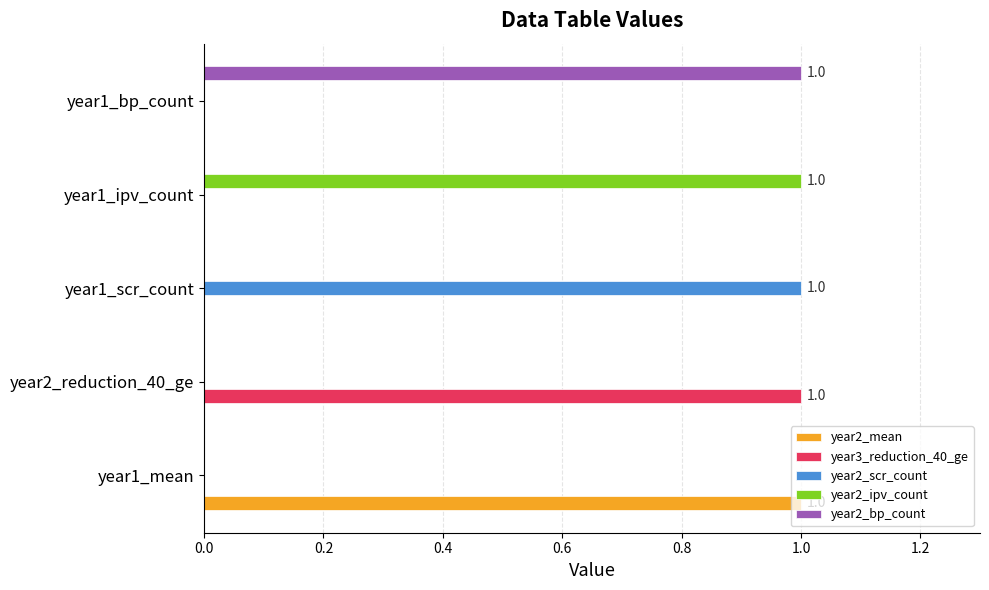

Which category has the highest value in the year2_scr_count series?

year1_scr_count